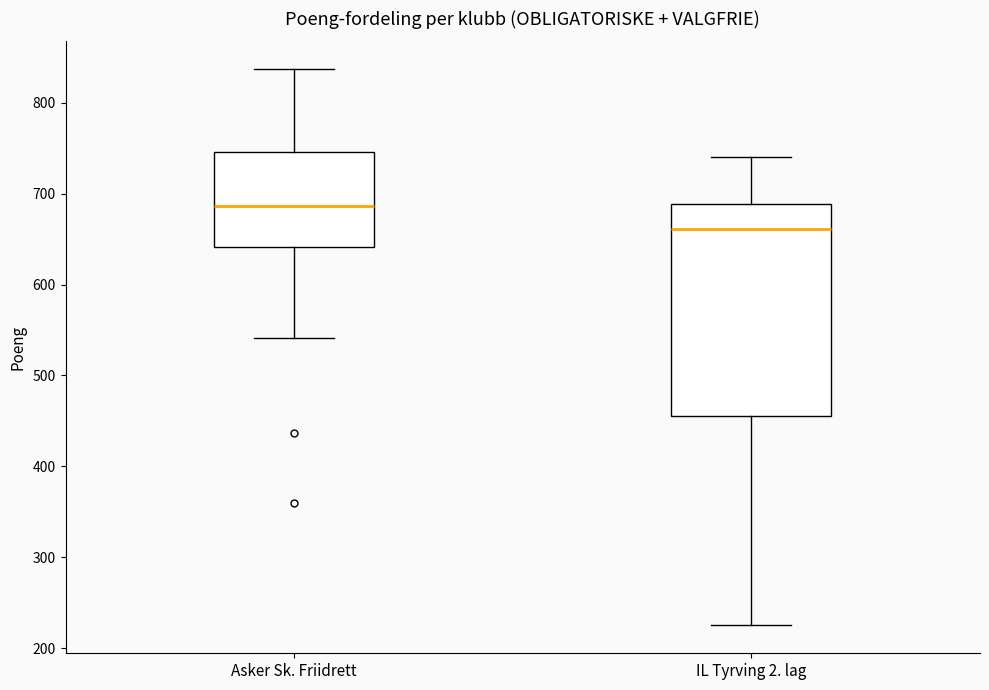

Reading left to right, transcribe this box plot: for each box, give where its median line is, the range the box spans, and where its two whiskers end, as read against the y-axis. The values are not printed on the chart, so give them approximately, as read against the axis.

Asker Sk. Friidrett: median 690, box 640 to 750, whiskers 540 to 840
IL Tyrving 2. lag: median 660, box 460 to 690, whiskers 230 to 740